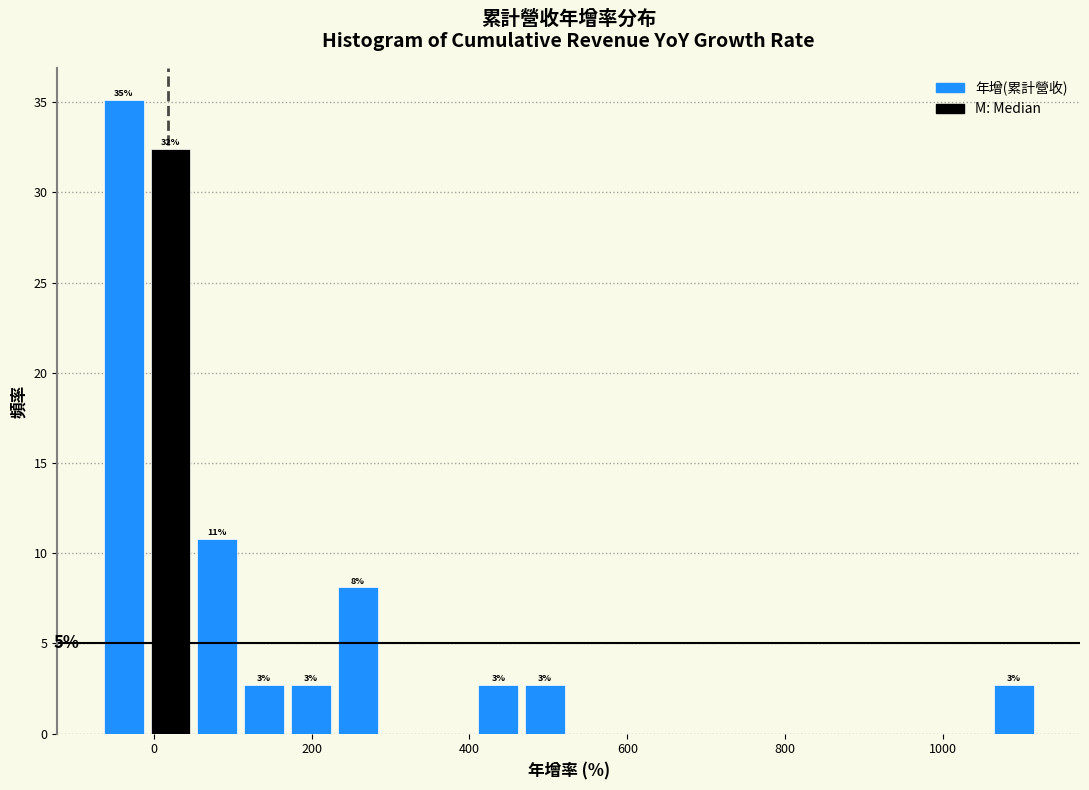

Read against the x-axis, roughly where is the centre of the tallest bar?

-40